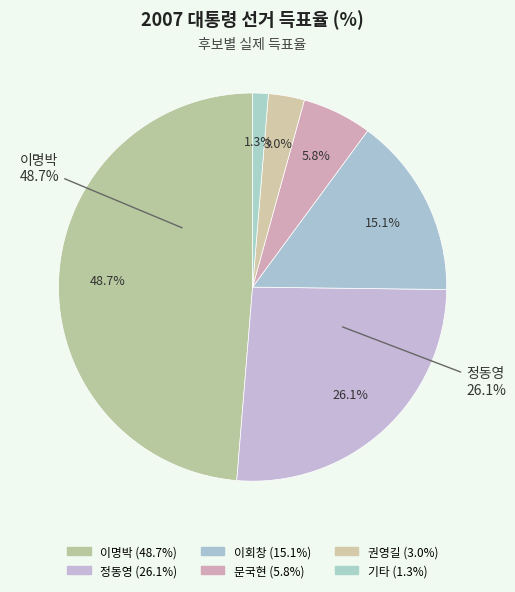

To the nearest percent, what portion does 이명박 represent?

49%